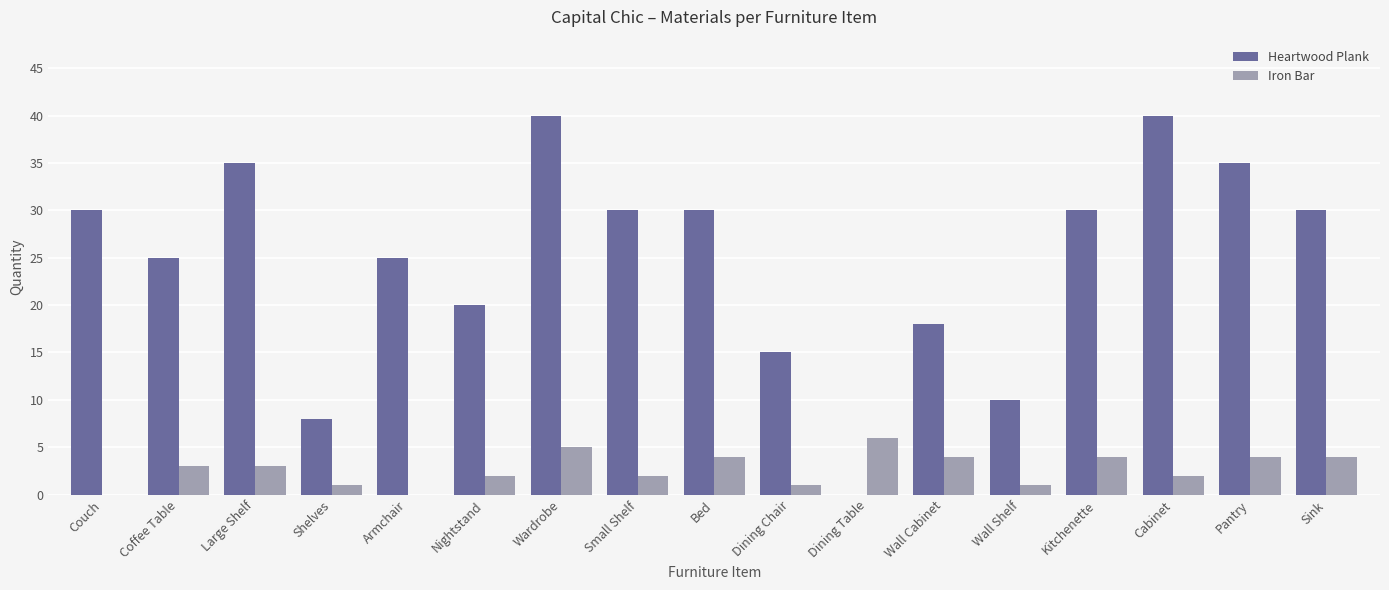

Does the chart contain stacked bars?

No